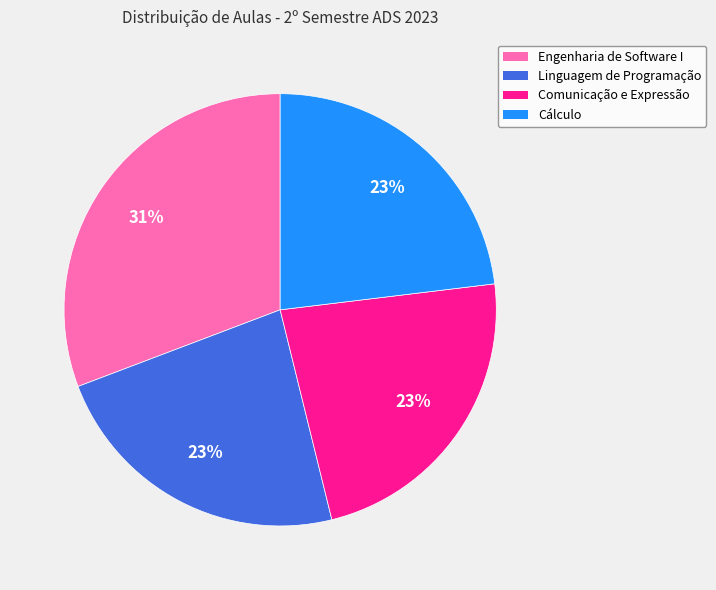

To the nearest percent, what is the combined percentage of Cálculo and Engenharia de Software I?

54%